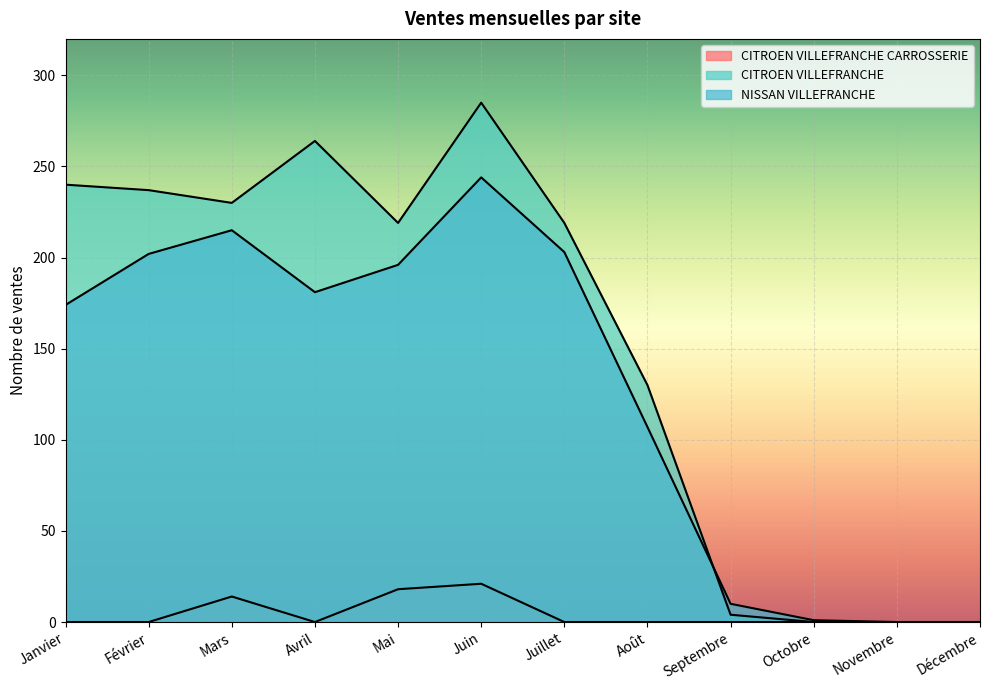

What is the maximum value shown in the chart?

285